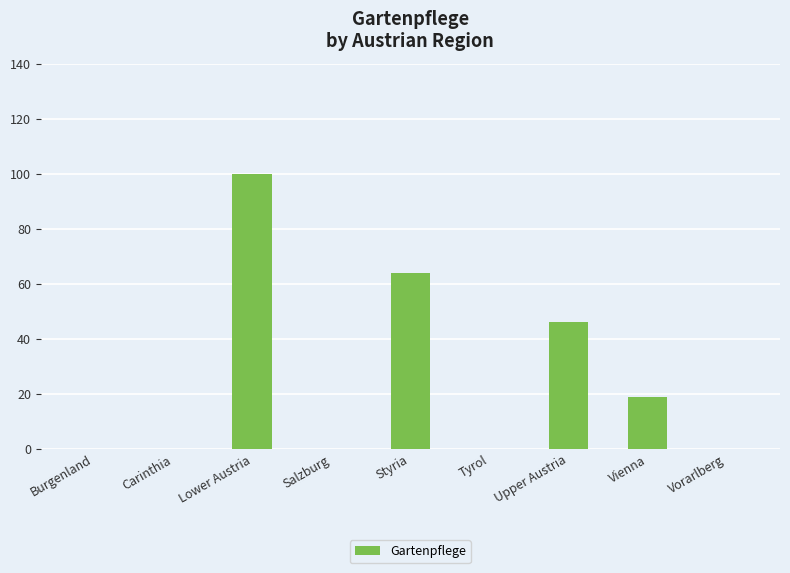

What is the difference between the values at Lower Austria and Styria?

36